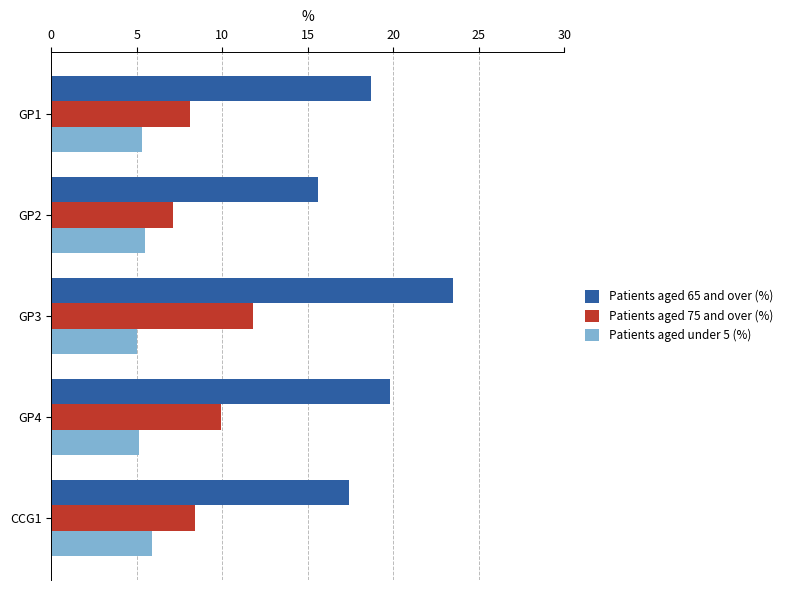

What are all the series names shown in the legend?

Patients aged 65 and over (%), Patients aged 75 and over (%), Patients aged under 5 (%)